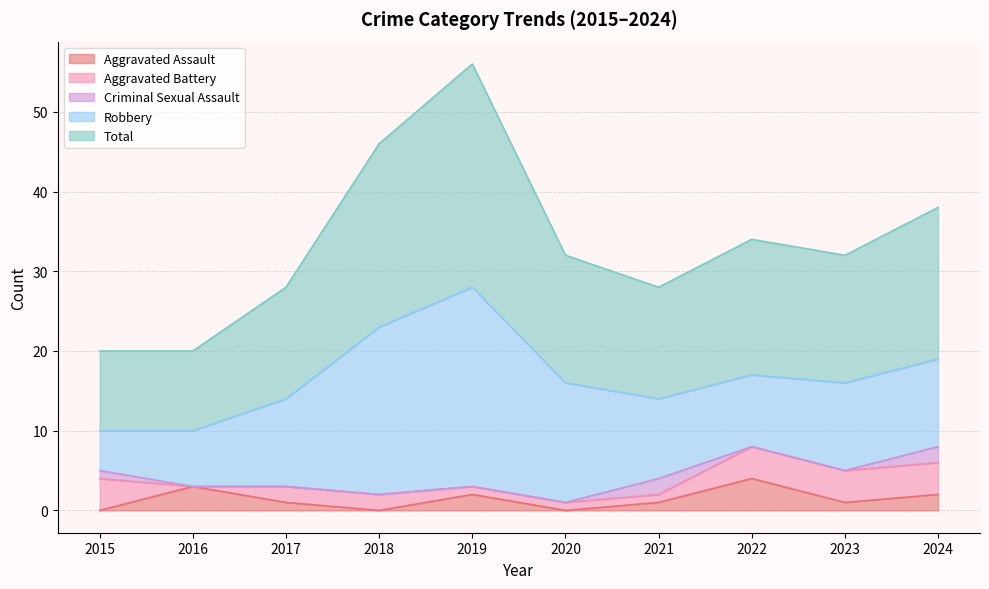

Reading left to right, transcribe all the data shown in this chart.

Aggravated Assault: 2015=0	2016=3	2017=1	2018=0	2019=2	2020=0	2021=1	2022=4	2023=1	2024=2
Aggravated Battery: 2015=4	2016=0	2017=2	2018=2	2019=1	2020=1	2021=1	2022=4	2023=4	2024=4
Criminal Sexual Assault: 2015=1	2016=0	2017=0	2018=0	2019=0	2020=0	2021=2	2022=0	2023=0	2024=2
Robbery: 2015=5	2016=7	2017=11	2018=21	2019=25	2020=15	2021=10	2022=9	2023=11	2024=11
Total: 2015=10	2016=10	2017=14	2018=23	2019=28	2020=16	2021=14	2022=17	2023=16	2024=19